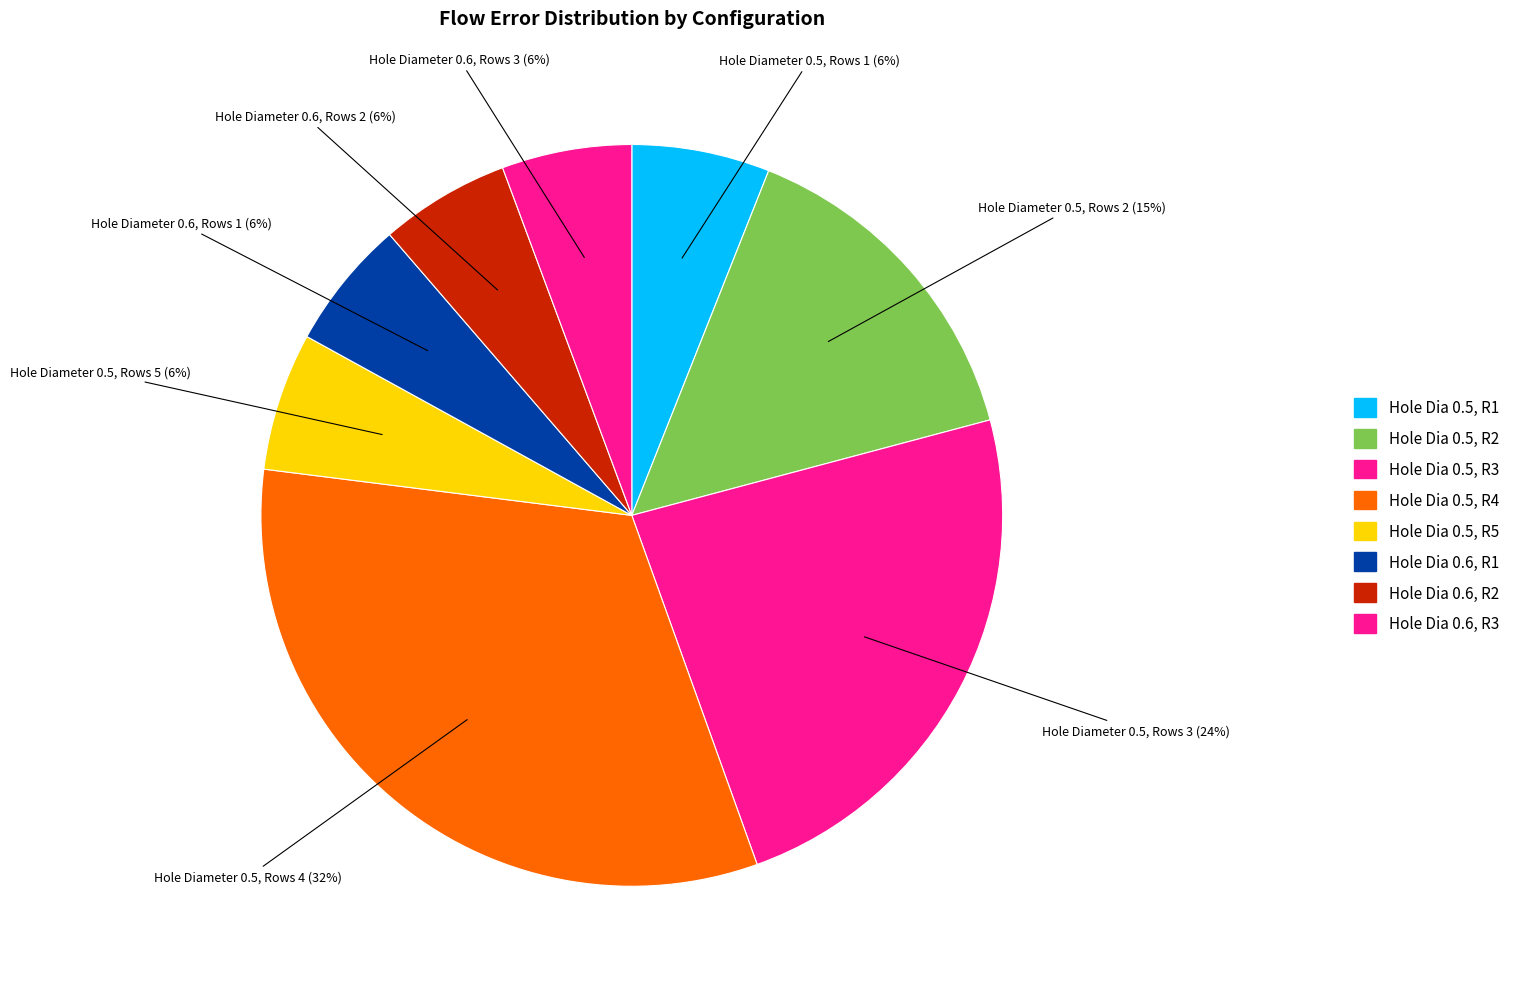

To the nearest percent, what percentage of the pie is Hole Diameter 0.6, Rows 3?

6%